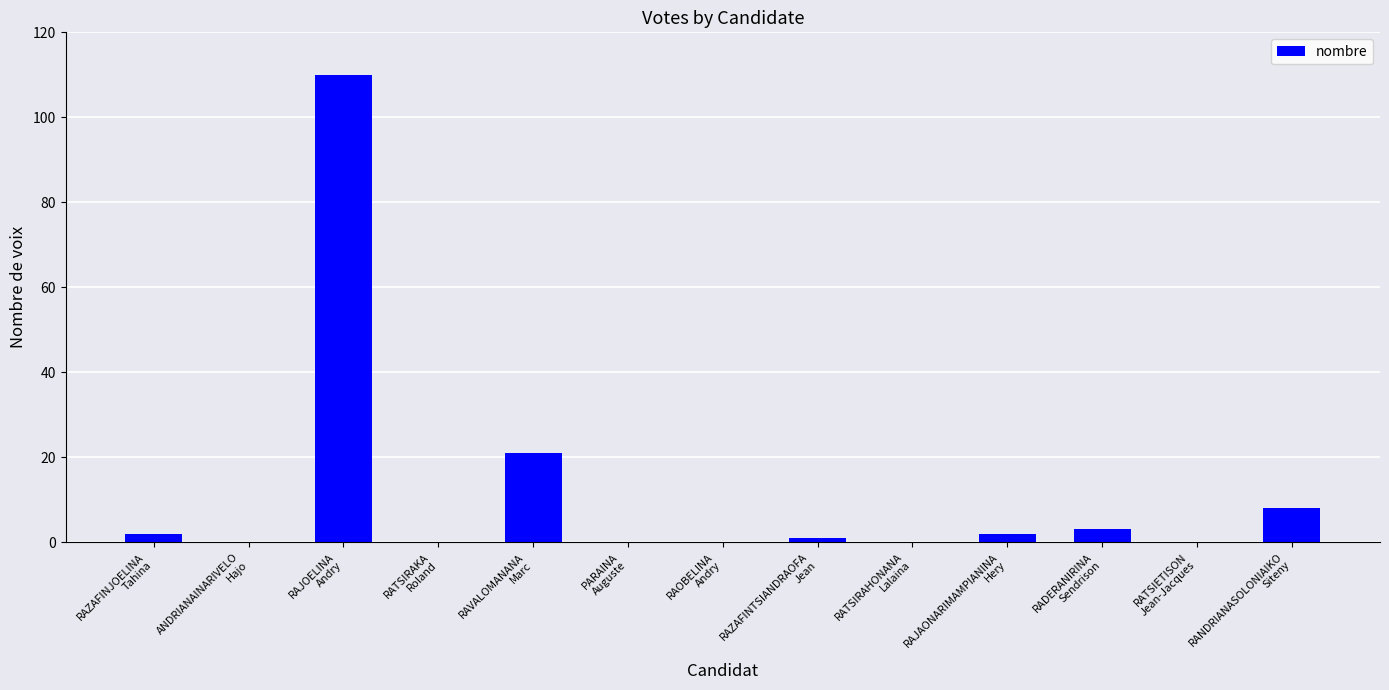

What is the maximum value shown in the chart?

110